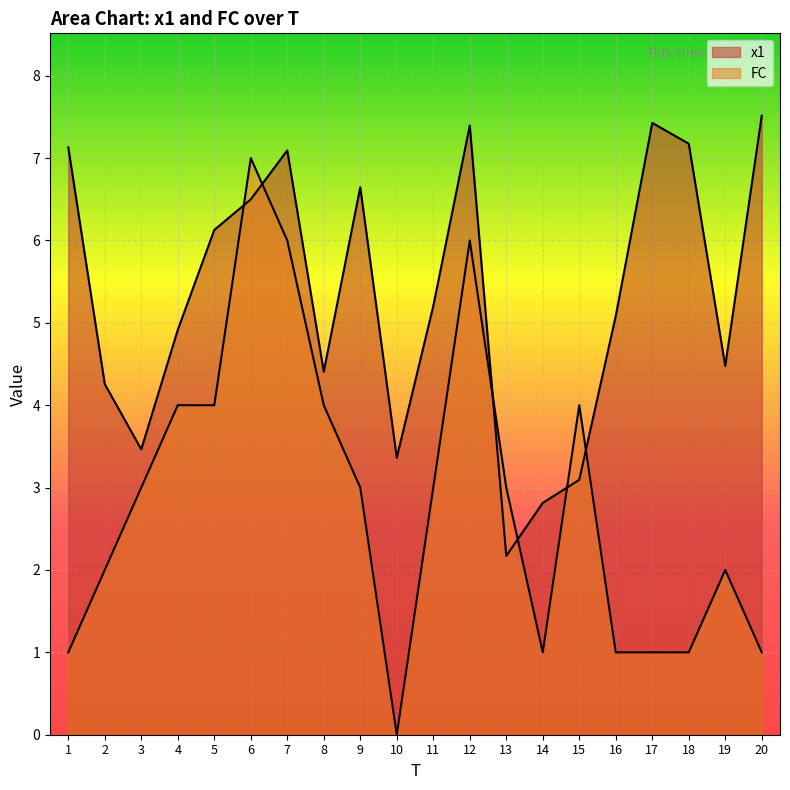

How many distinct data groups are displayed?

2